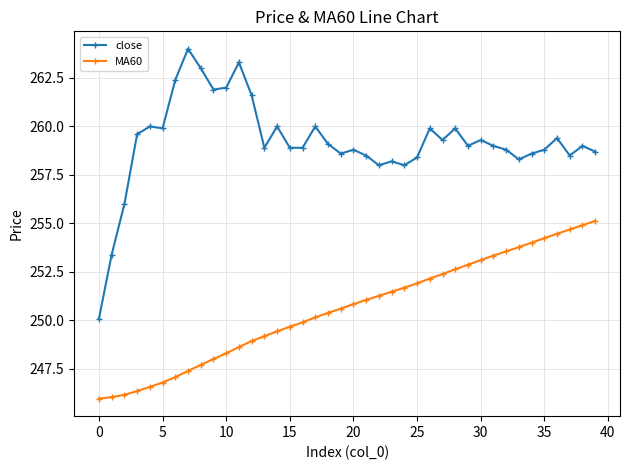

Which series has the widest spread of values?

close